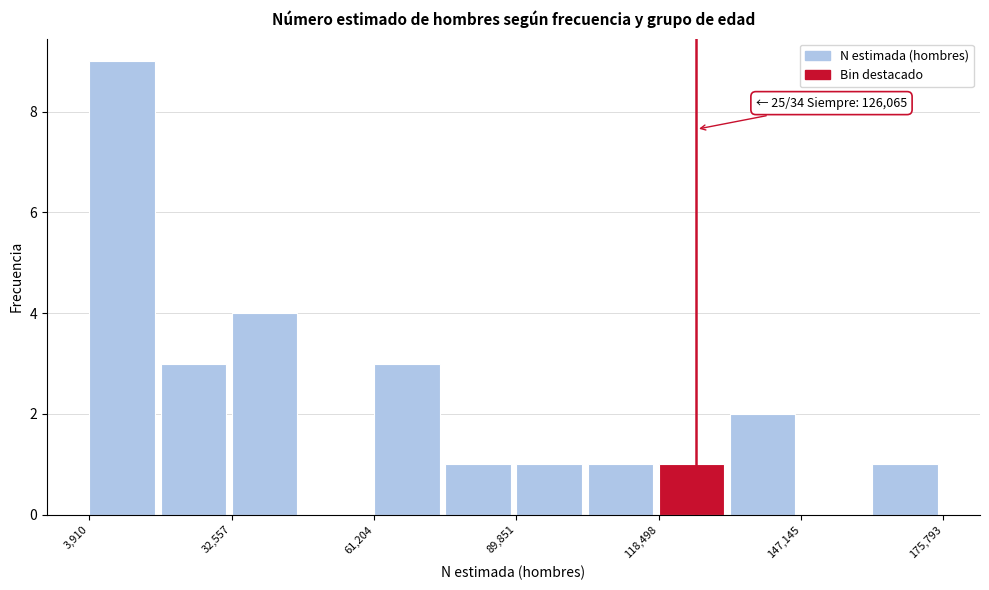

Read against the x-axis, roughly where is the centre of the tallest bar?

10000